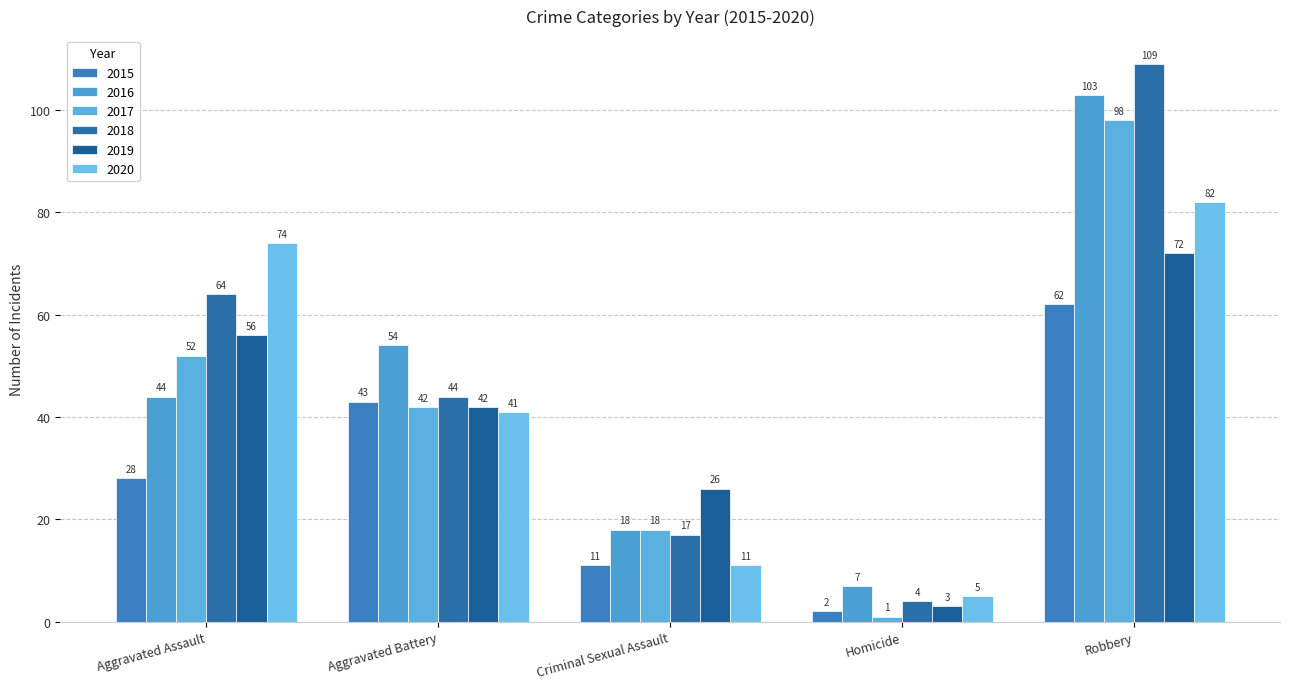

What is the average value of the 2017 series?

42